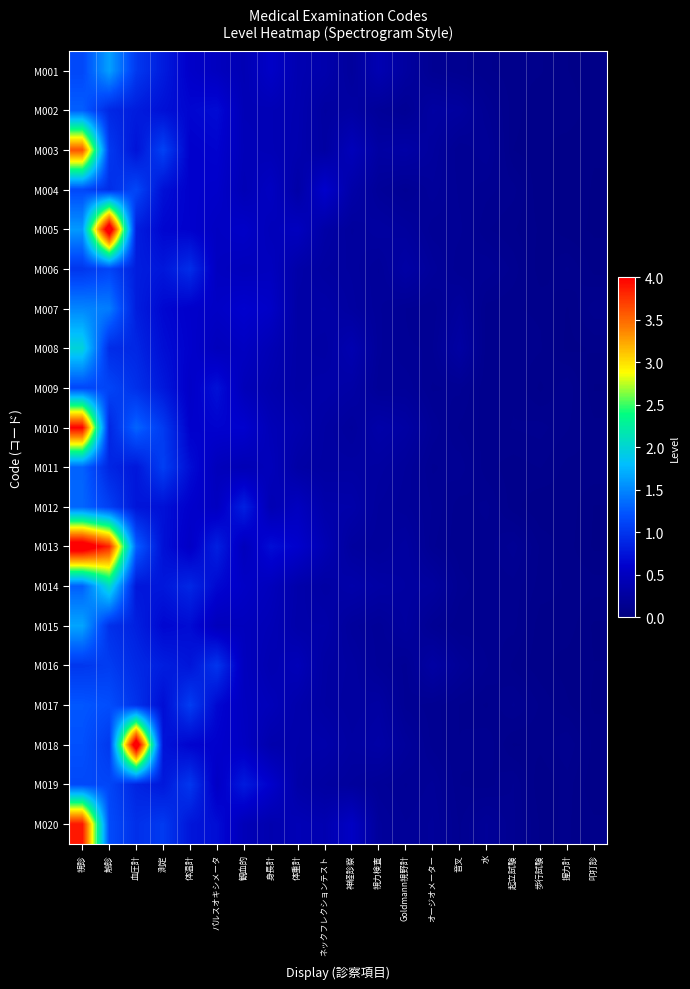

How many categories are shown in the chart?

20